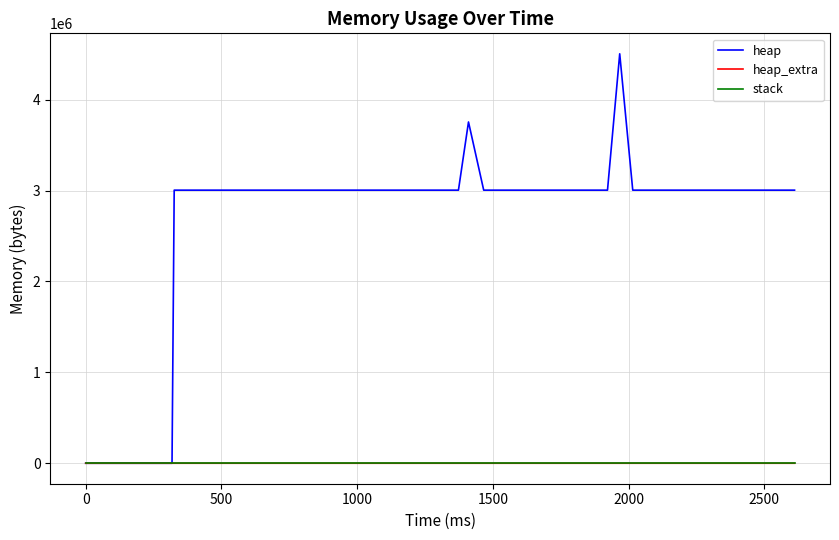

Which series has the largest range (max minus min)?

heap